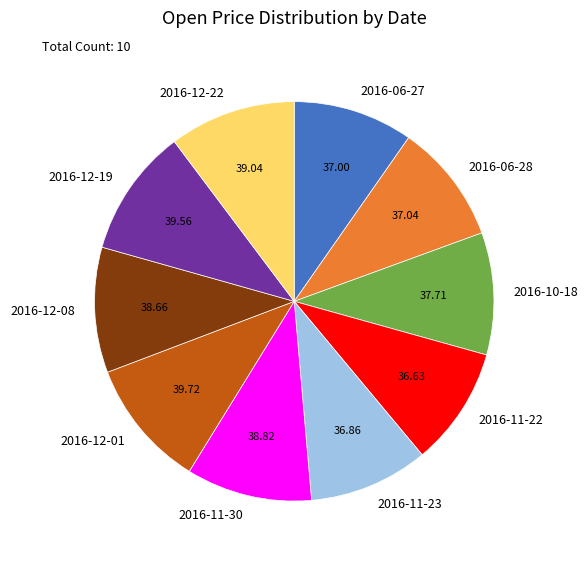

Approximately how many times larger is the value at 2016-12-22 compared to 2016-12-01?

1.0